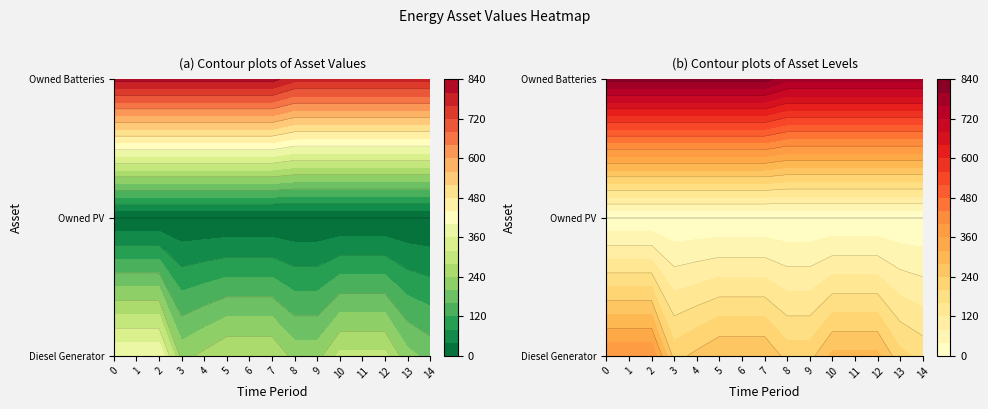

Reading right to left, extract all data points from this chart.

Diesel Generator: 14=187	13=213	12=291	11=291	10=291	9=225	8=225	7=279	6=279	5=279	4=251	3=225	2=400	1=400	0=400
Owned PV: 14=0	13=0	12=0	11=0	10=0	9=0	8=0	7=0	6=0	5=0	4=0	3=0	2=0	1=0	0=0
Owned Batteries: 14=773	13=773	12=773	11=773	10=773	9=773	8=773	7=814	6=814	5=814	4=814	3=814	2=814	1=814	0=814